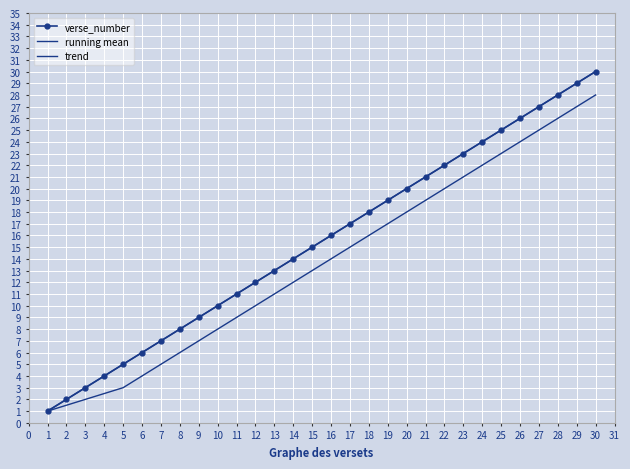

Which series has the widest spread of values?

verse_number